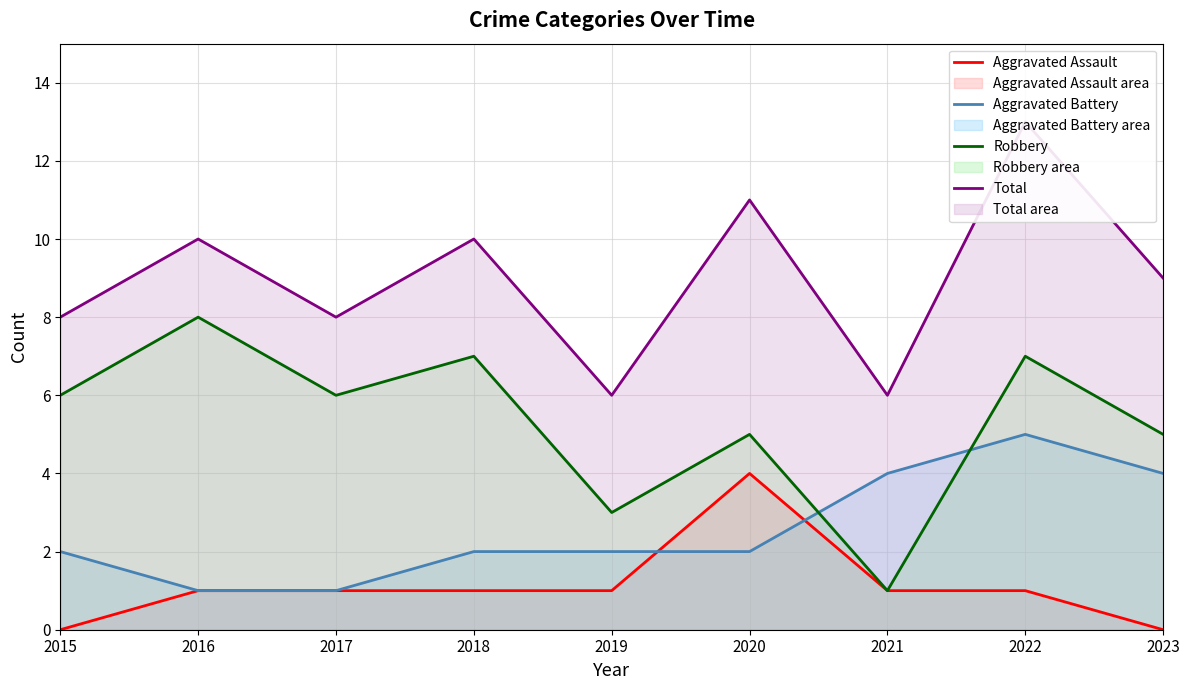

True or false: Total has more than 0 points higher than both neighbors.

True